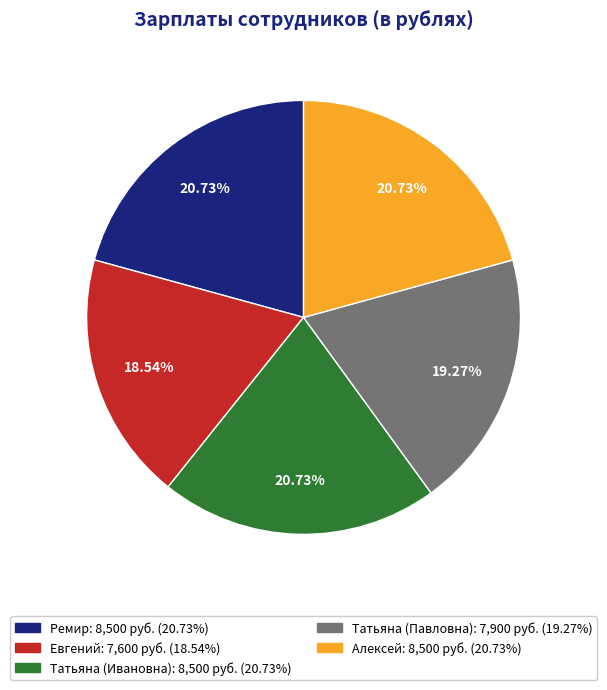

Which category has the smallest portion of the pie?

Евгений